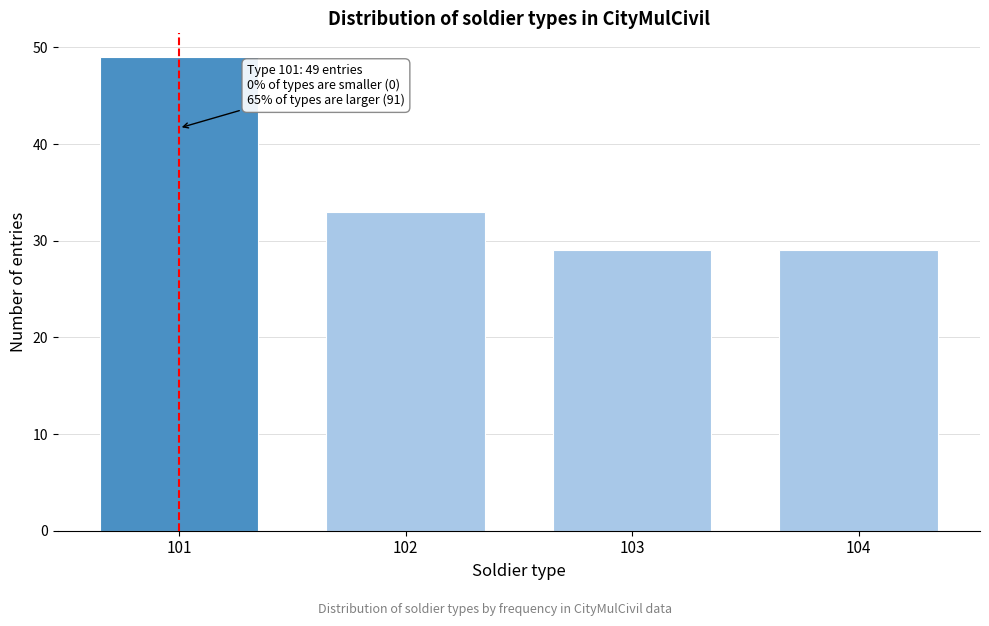

Reading right to left, extract all data points from this chart.

104=29	103=29	102=33	101=49